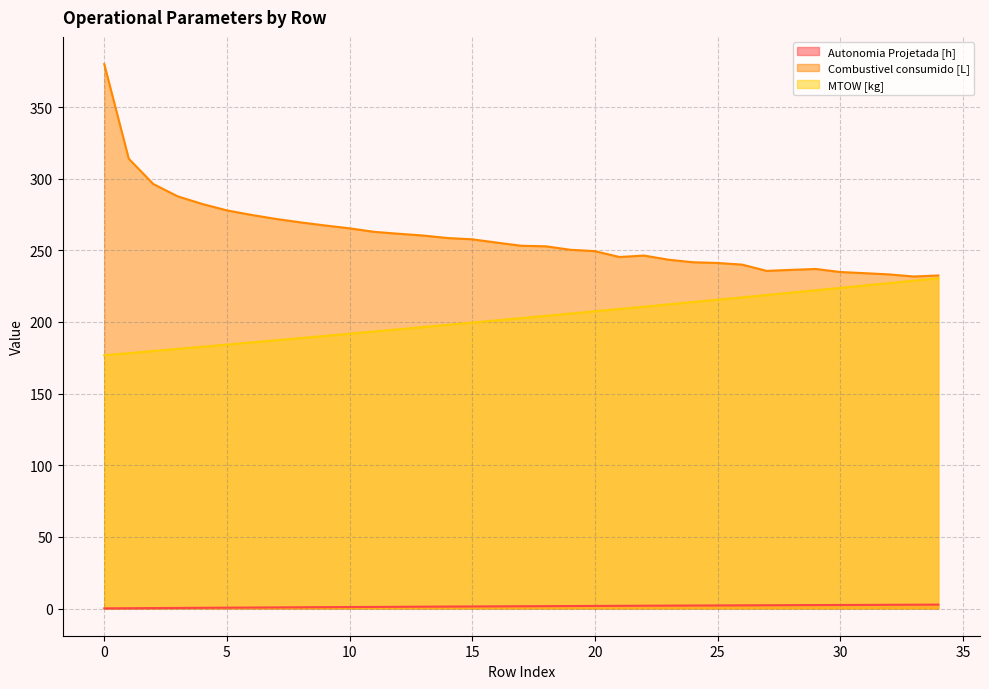

How many lines are shown in the chart?

3